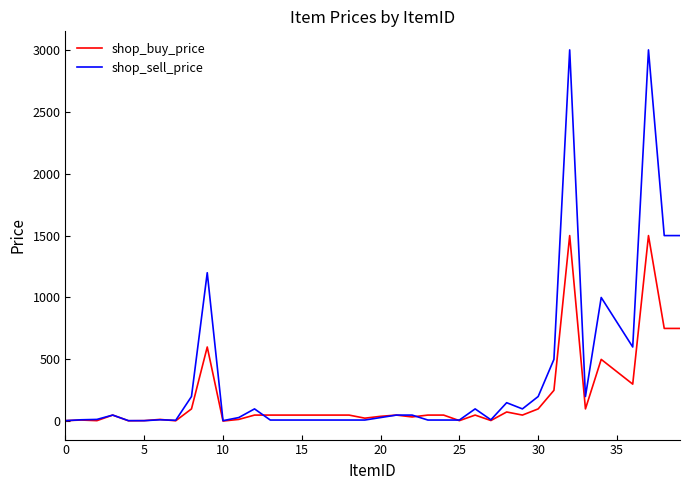

What are all the series names shown in the legend?

shop_buy_price, shop_sell_price